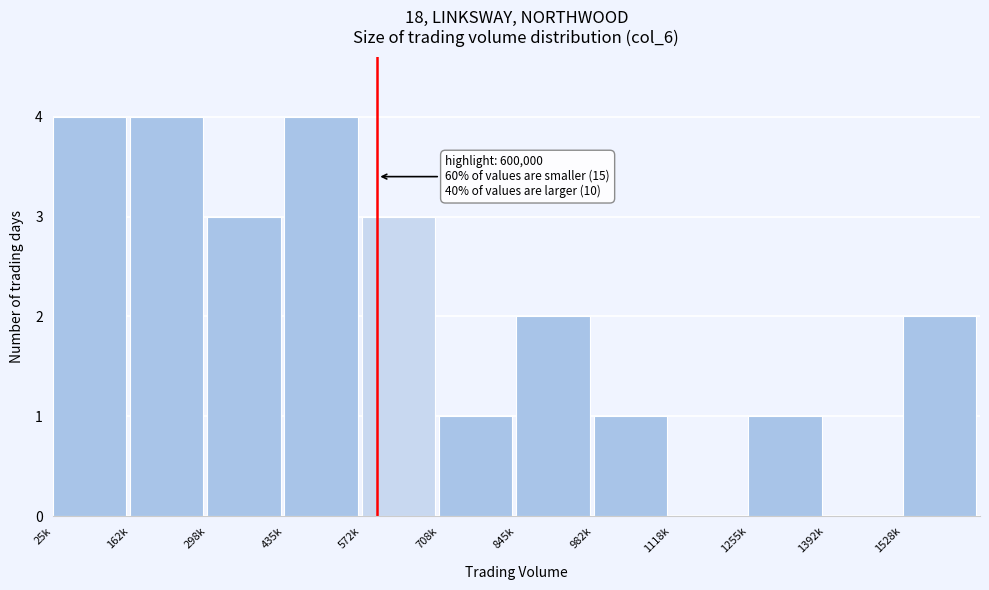

Reading left to right, what are all the values shown in this chart?

25k=4	162k=4	298k=3	435k=4	572k=3	708k=1	845k=2	982k=1	1118k=0	1255k=1	1392k=0	1528k=2